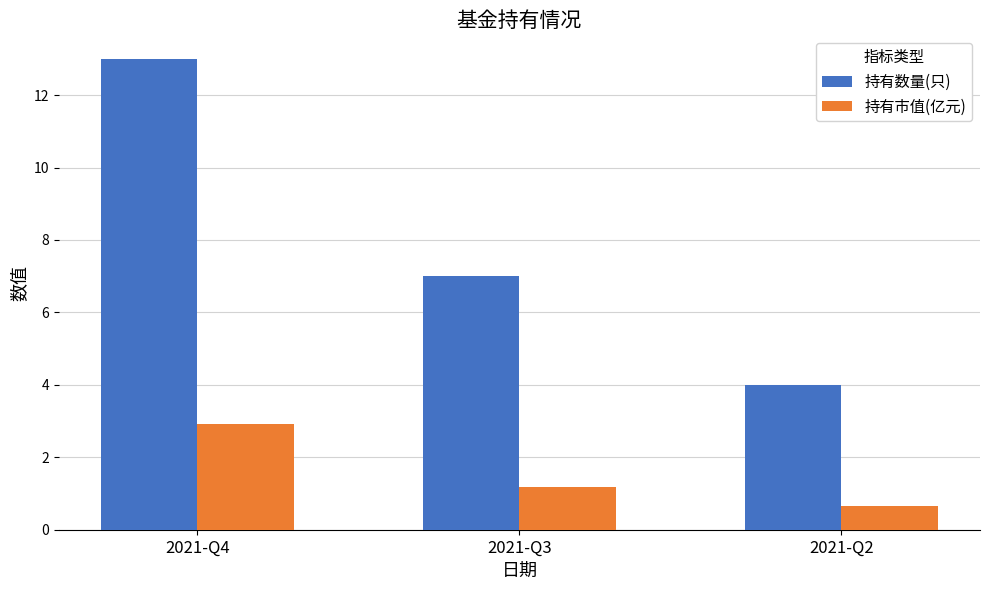

What is the sum of the 持有市值(亿元) values at 2021-Q4 and 2021-Q2?

3.6